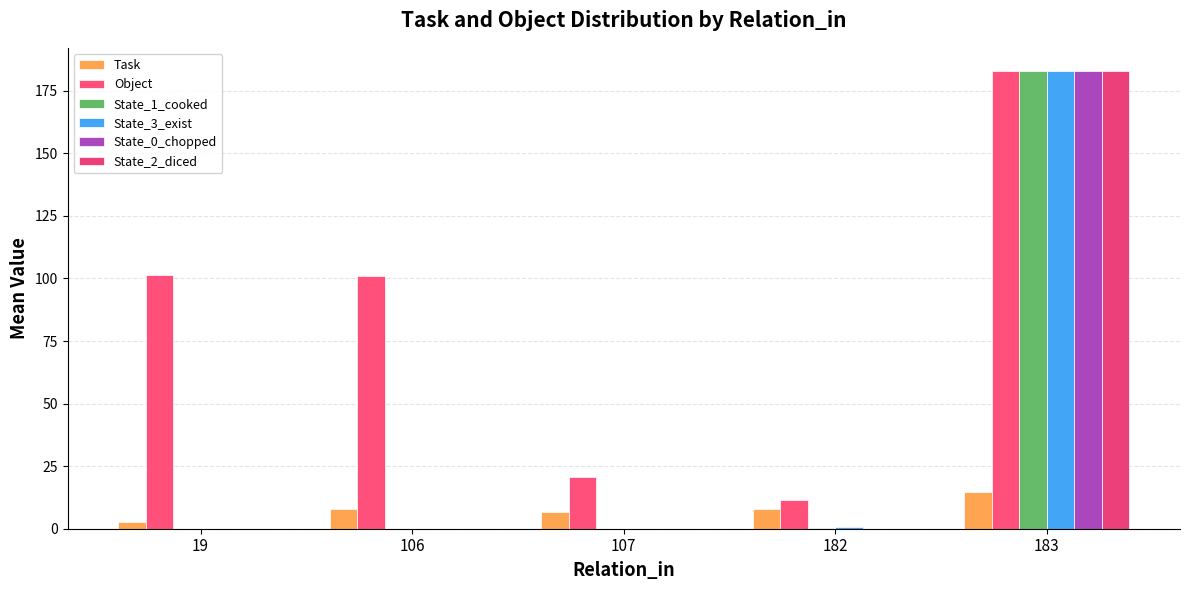

How many groups of bars are there?

5